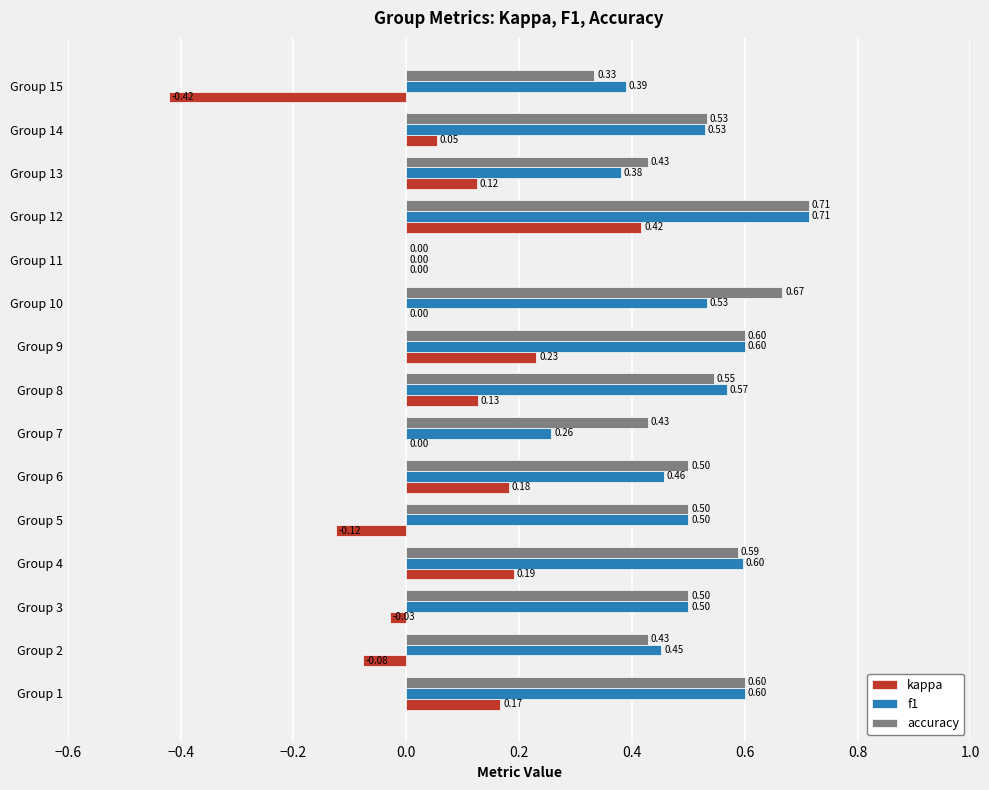

At which category is the sum across all series the highest?

Group 12